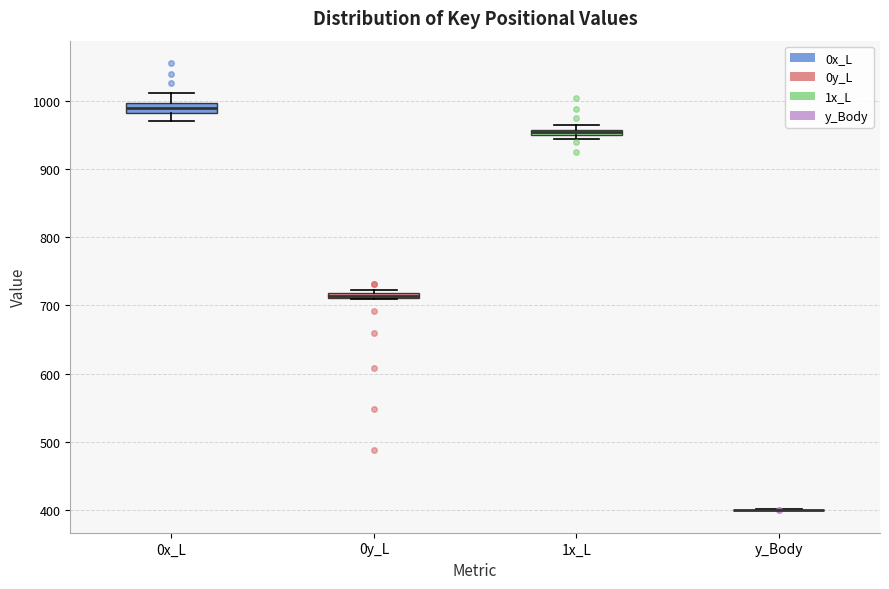

Where is the lower edge of the box for 0y_L on the y-axis? The values are not printed on the chart, so give them approximately, as read against the axis.

710